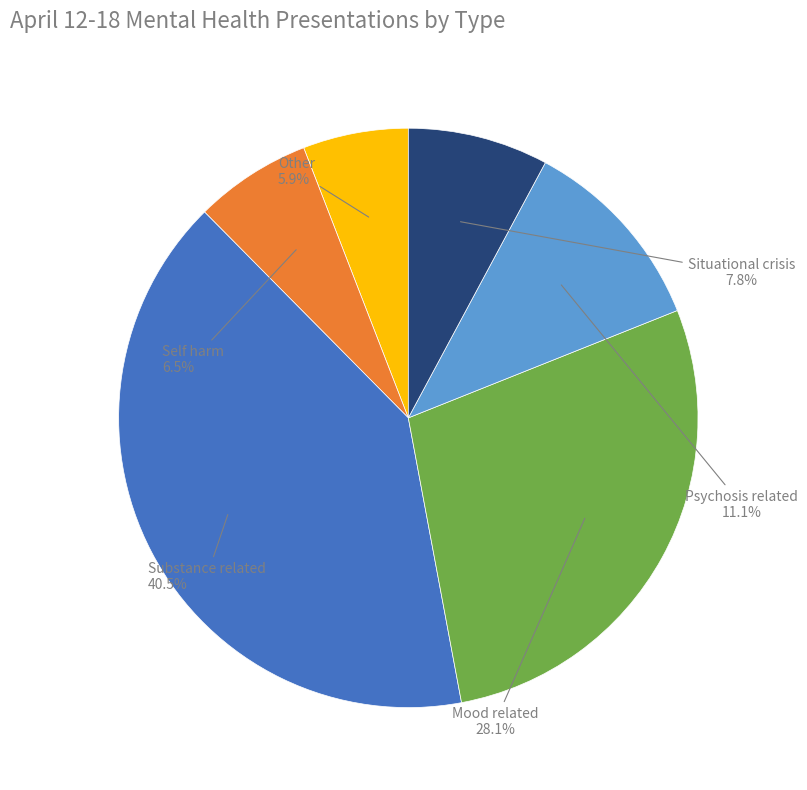

Do Situational crisis and Psychosis related together represent more than half of the pie?

No